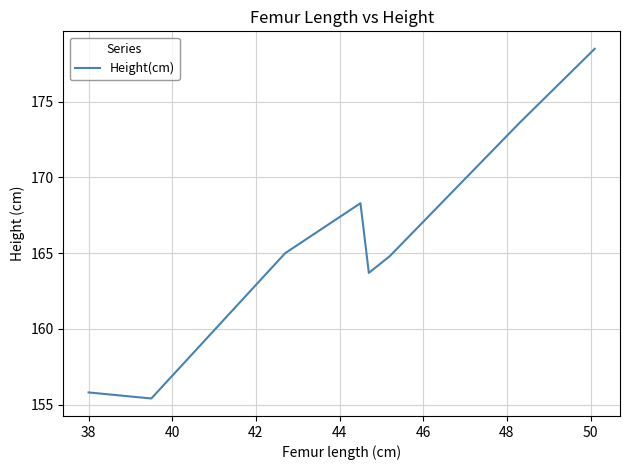

How many points are lower than both their immediate neighbors (excluding endpoints)?

2